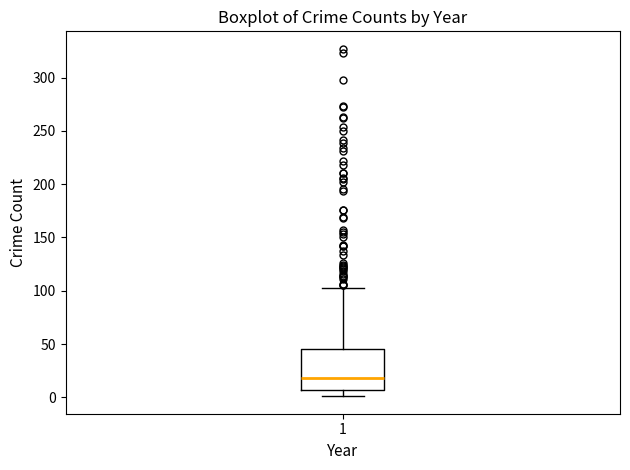

Transcribe this box plot: give where the median line is, the range the box spans, and where the two whiskers end, as read against the y-axis. The values are not printed on the chart, so give them approximately, as read against the axis.

median 20, box 5 to 45, whiskers 0 to 105